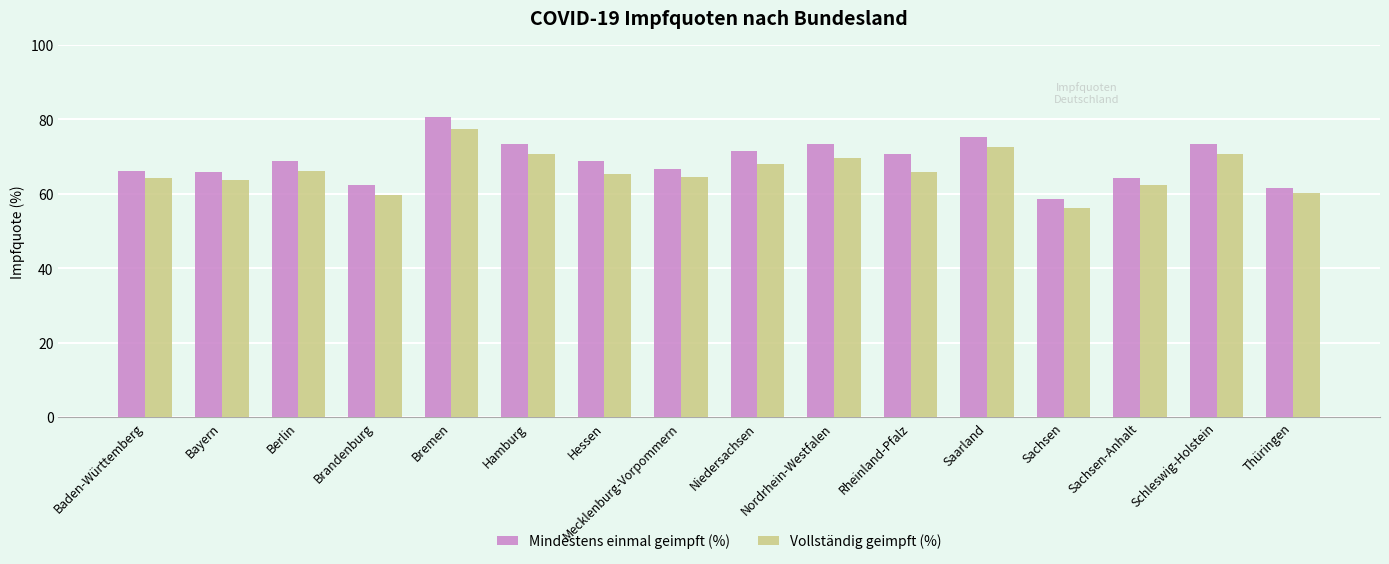

What is the difference between the maximum and second lowest values in the Vollständig geimpft (%) series?

17.6